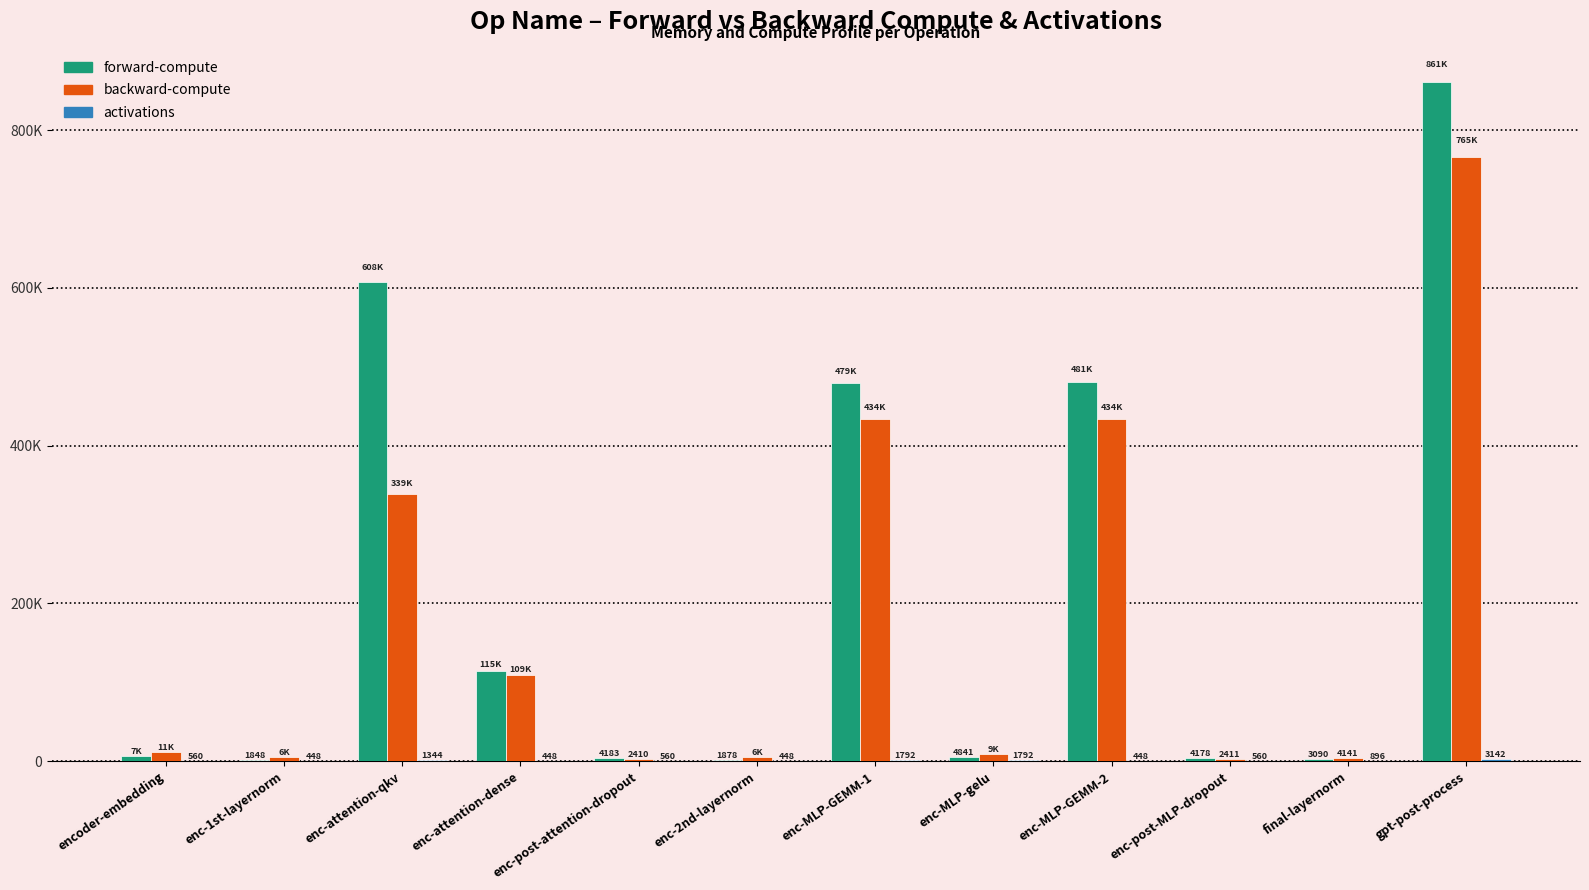

Between enc-MLP-GEMM-2 and enc-attention-dense, which is larger?

enc-MLP-GEMM-2